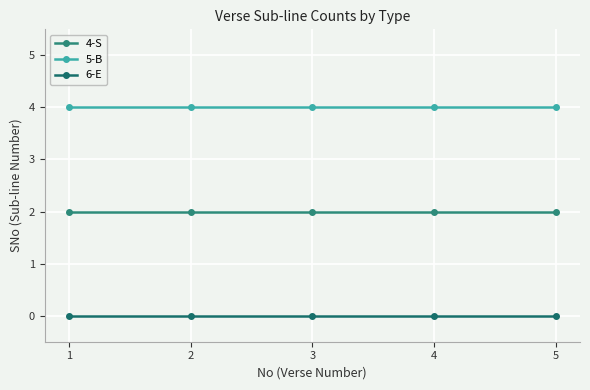

What is the value of the 5-B point at the 2nd from the left?

4